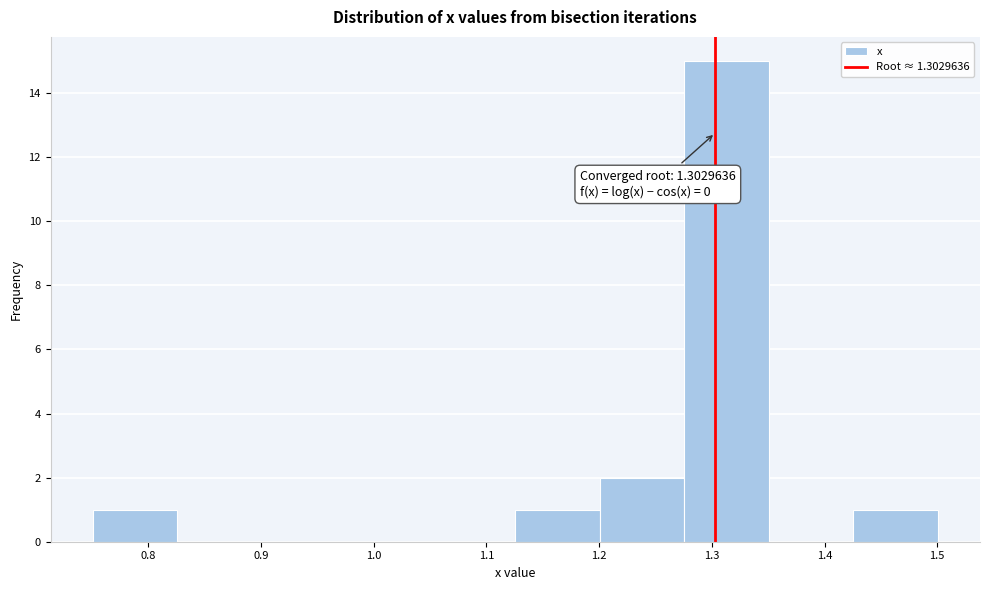

Over which range of the x-axis is the bar tallest?

1.28 to 1.35